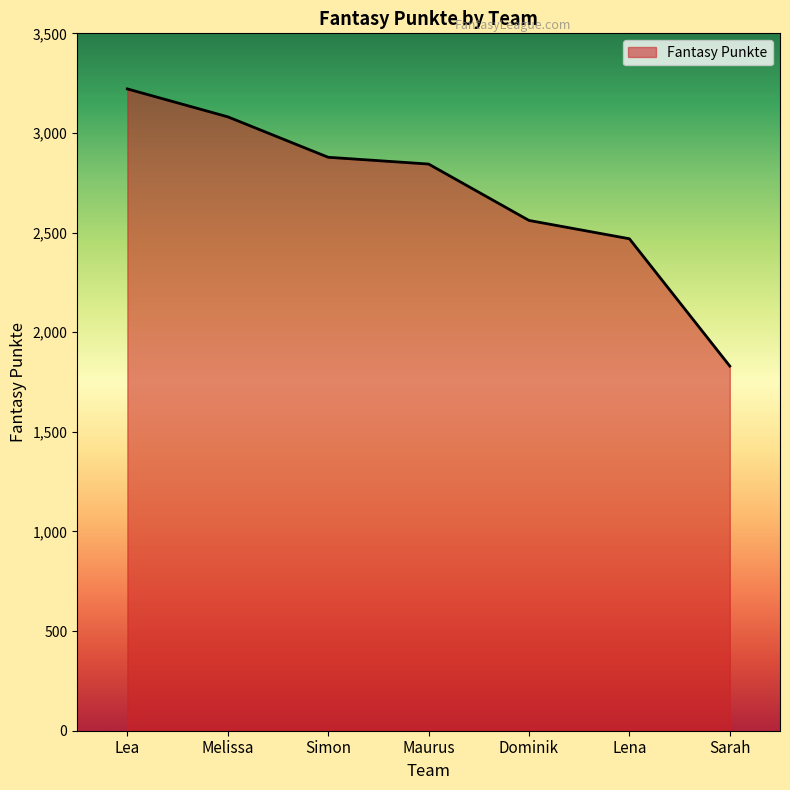

Which category has the highest value across all series?

Lea